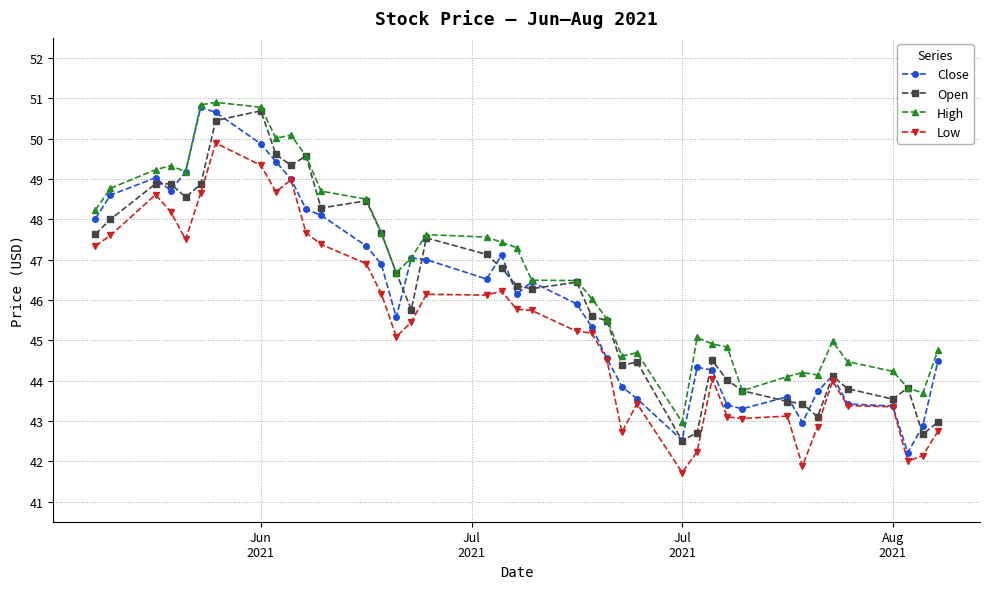

What is the lowest value of the High series?

43.0